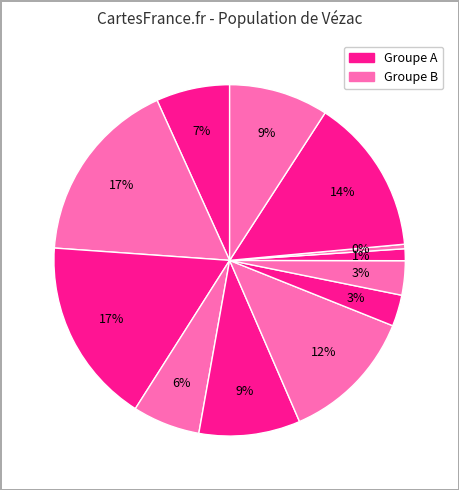

Count the number of slices in the pie.

12